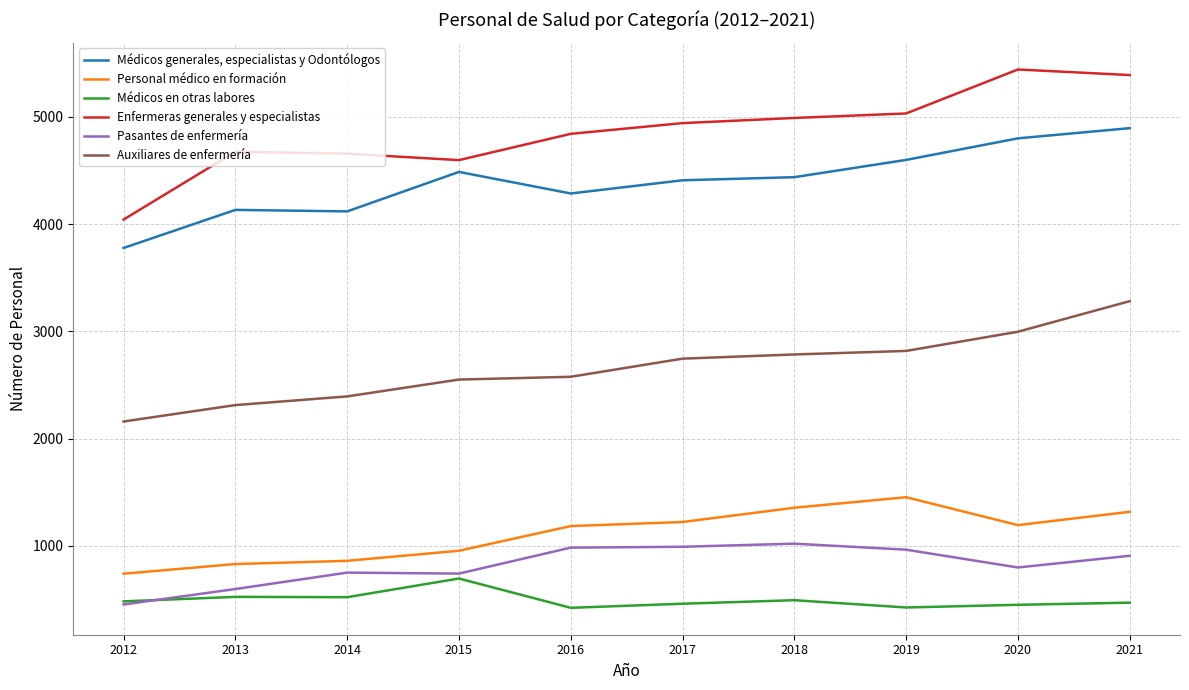

List the series in order of their peak value, lowest first.

Médicos en otras labores, Pasantes de enfermería, Personal médico en formación, Auxiliares de enfermería, Médicos generales, especialistas y Odontólogos, Enfermeras generales y especialistas